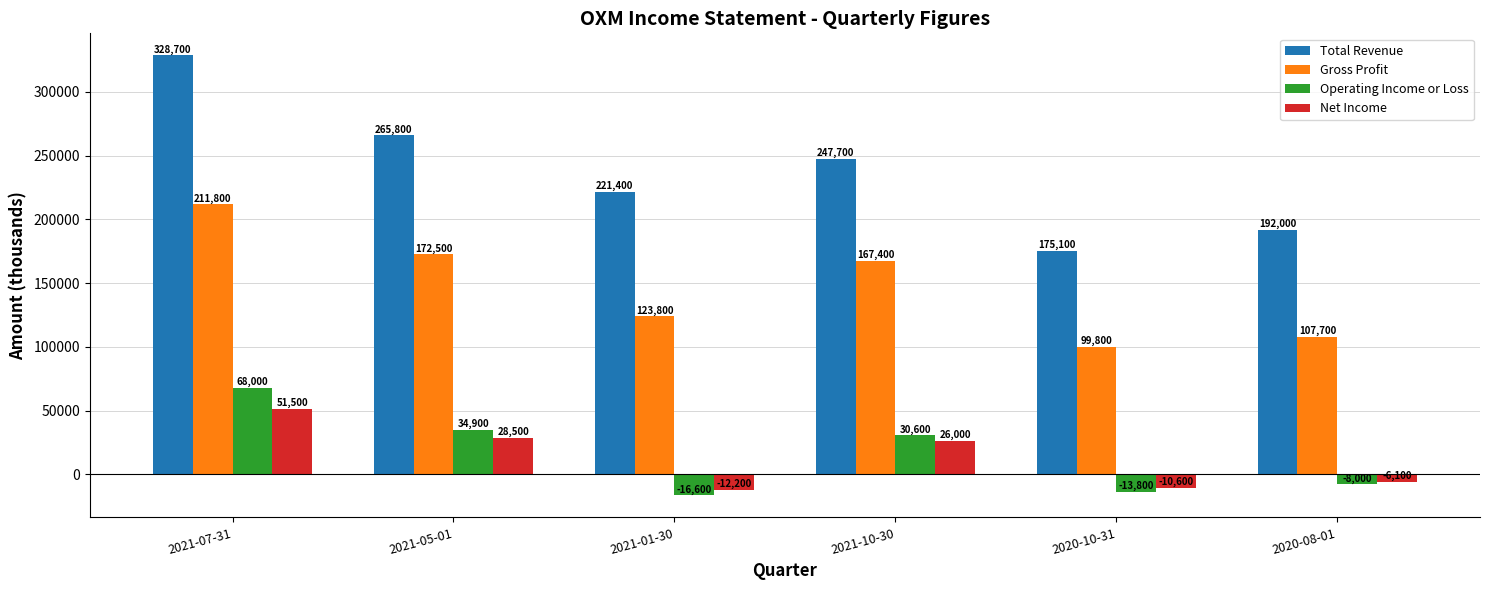

Does the chart contain any negative values?

Yes